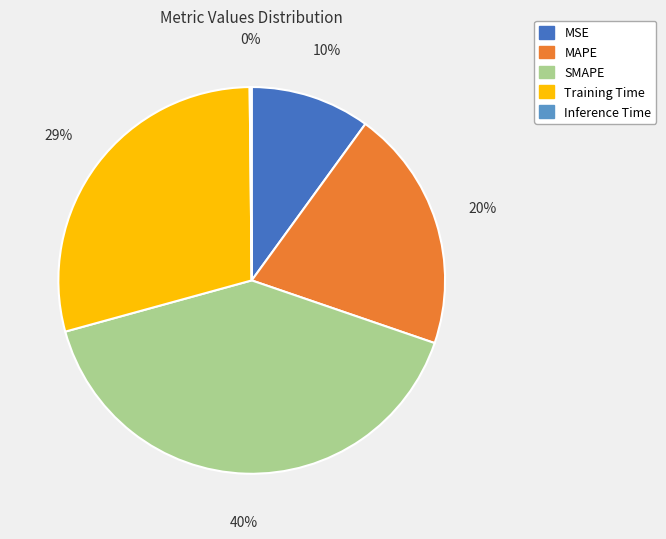

Which slice is the largest?

SMAPE